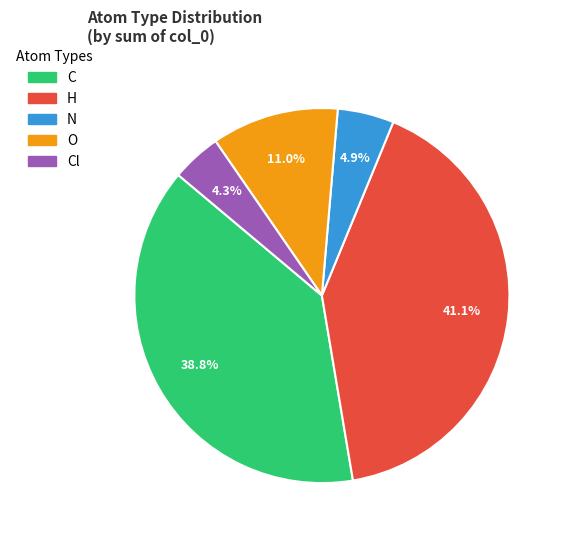

What percentage is the H slice, to the nearest percent?

41%